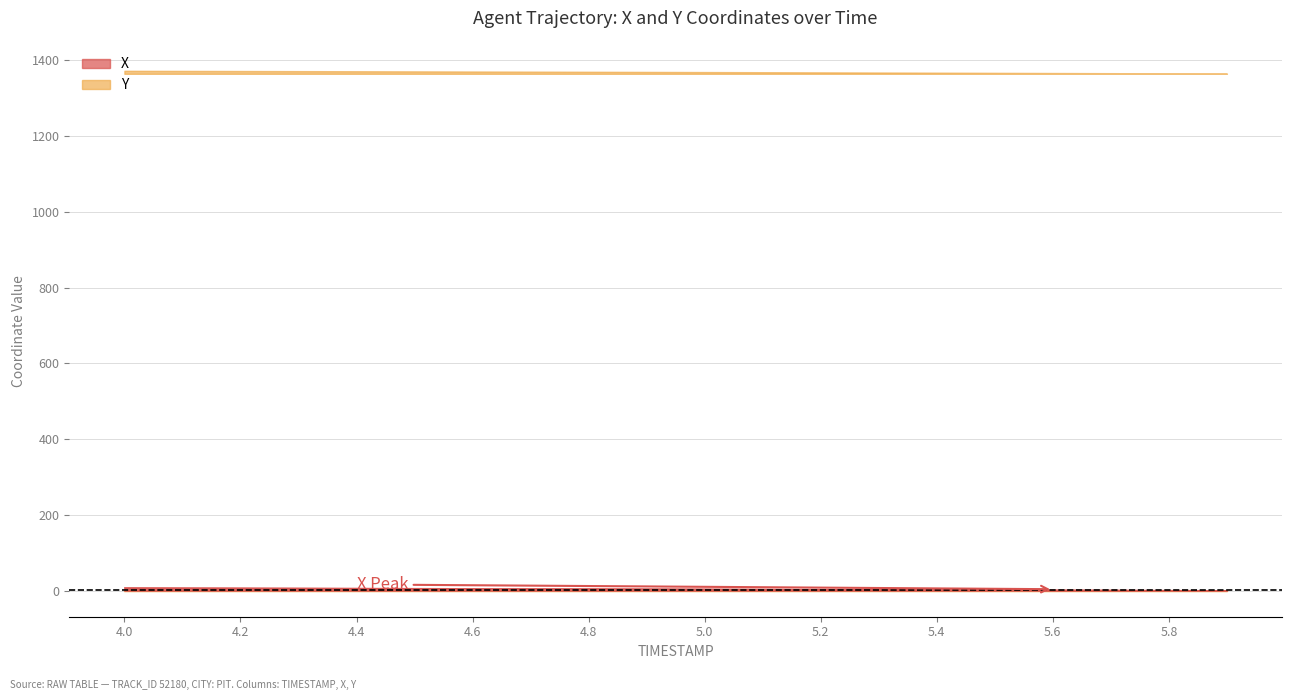

What is the label of the 7th point from the left?

4.6